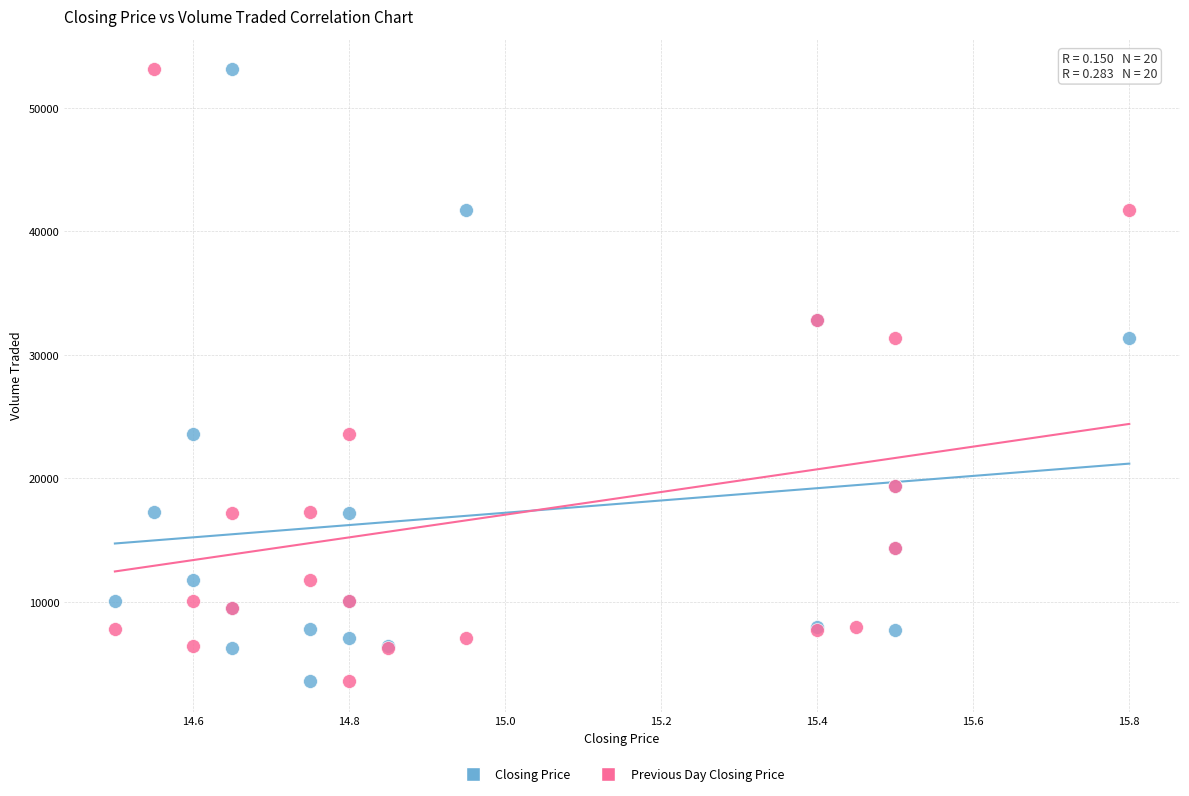

What are all the series names shown in the legend?

Closing Price, Previous Day Closing Price